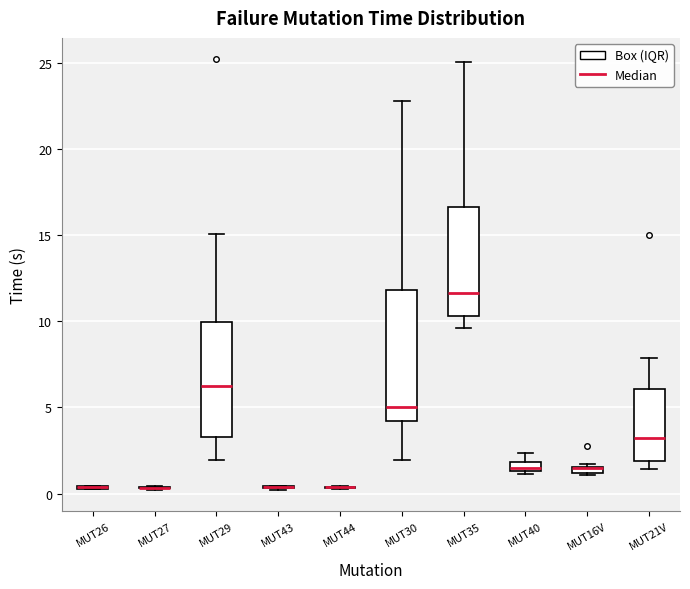

Which box is the tallest, from its lower edge to its upper edge?

MUT30